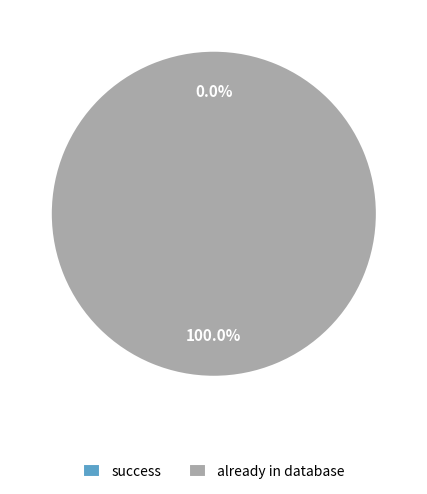

How many slices are in this pie chart?

2